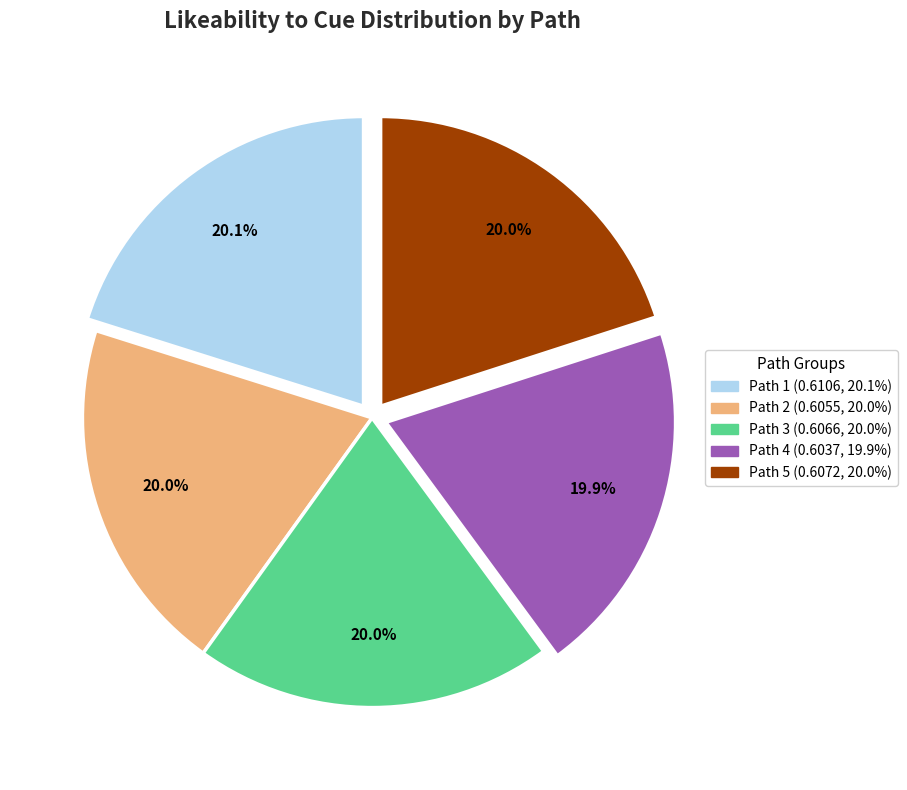

Is the sum of Path 2 and Path 1 greater than half?

No